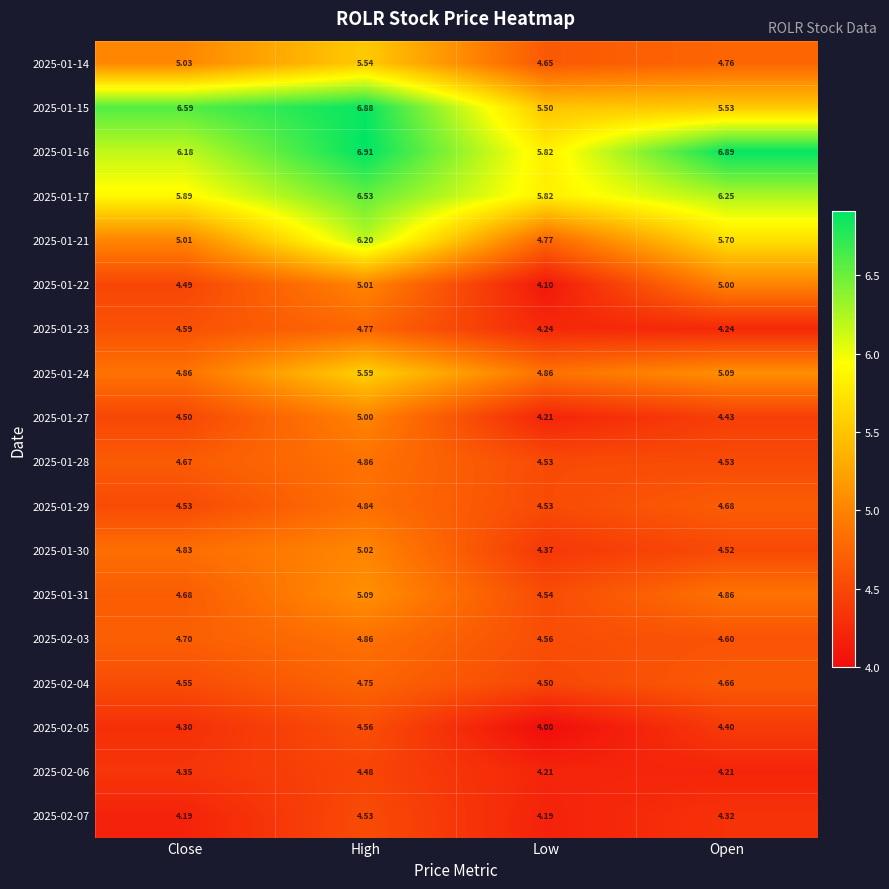

At which category does the chart reach its peak across all series?

High